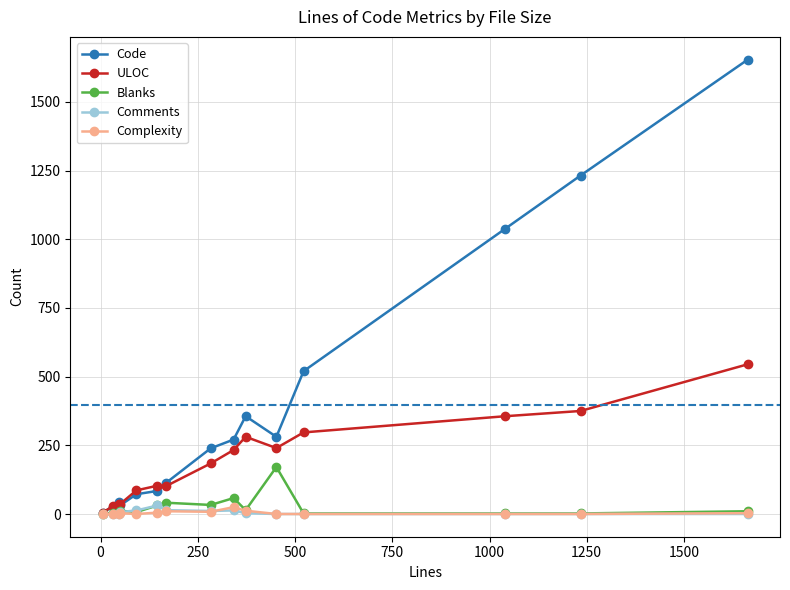

What is the difference between the maximum and minimum values in the Blanks series?

170